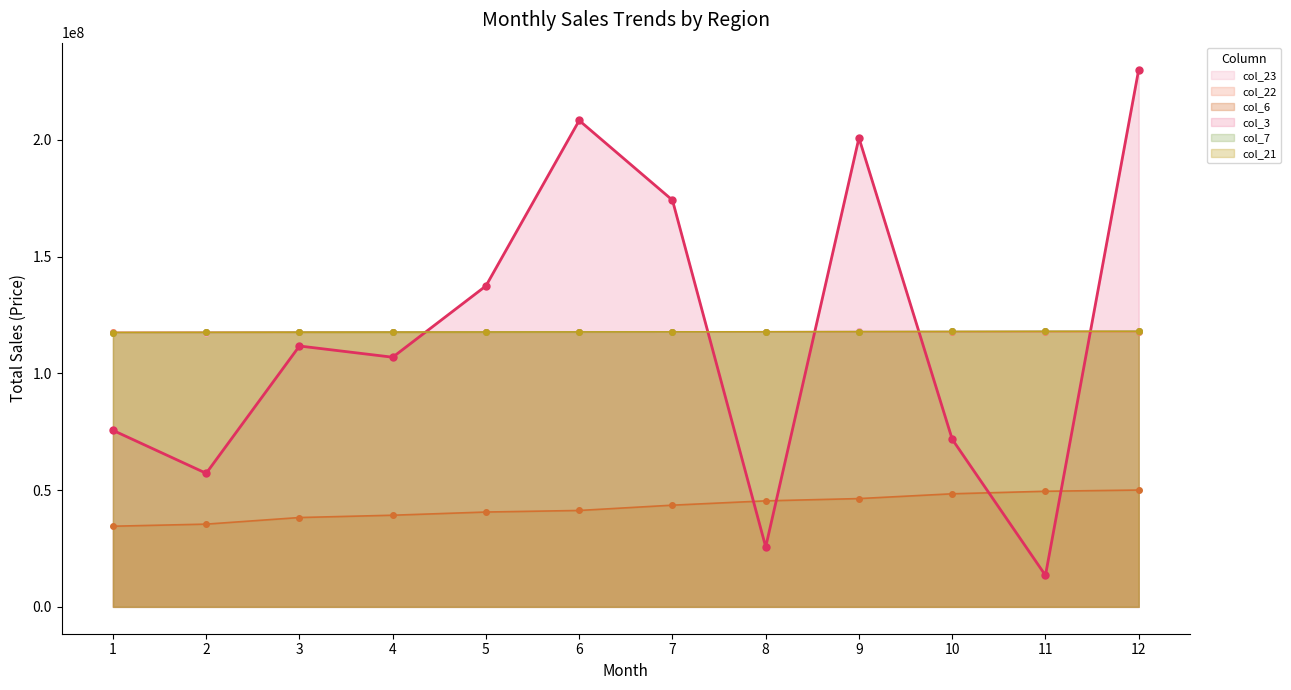

Which series ends up on top after the final intersection of col_23 and col_21?

col_23